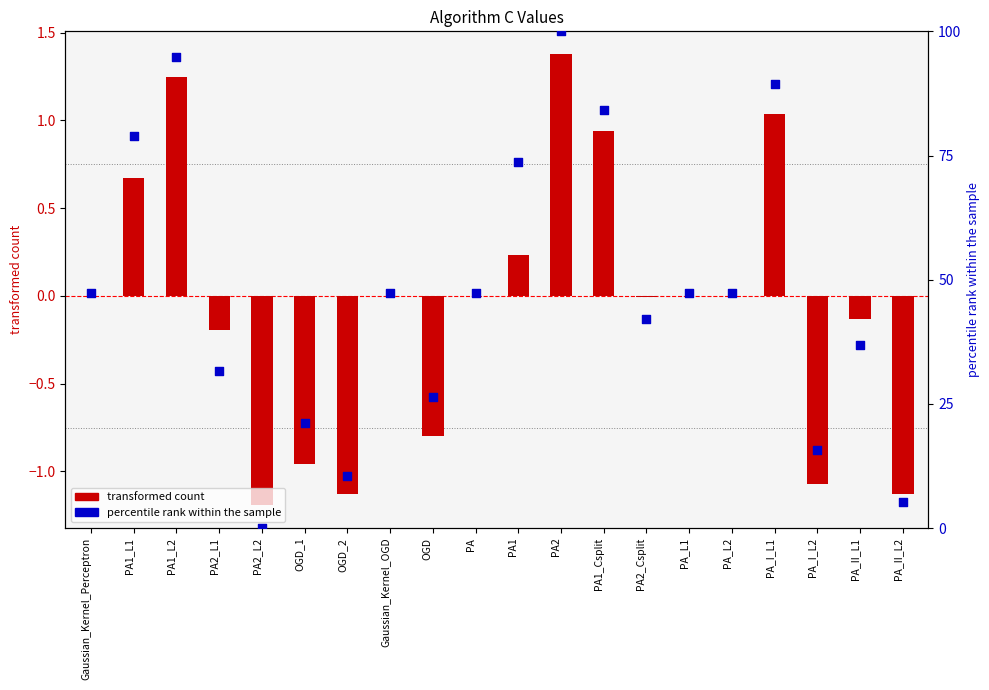

Which series contains the highest Y value?

percentile rank within the sample